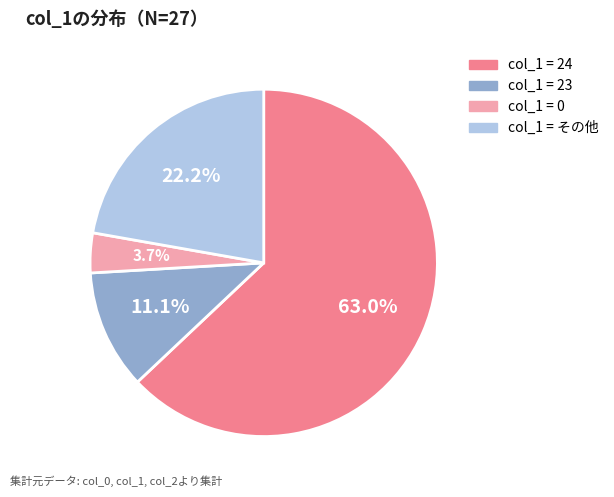

Is there a majority slice in this chart?

Yes